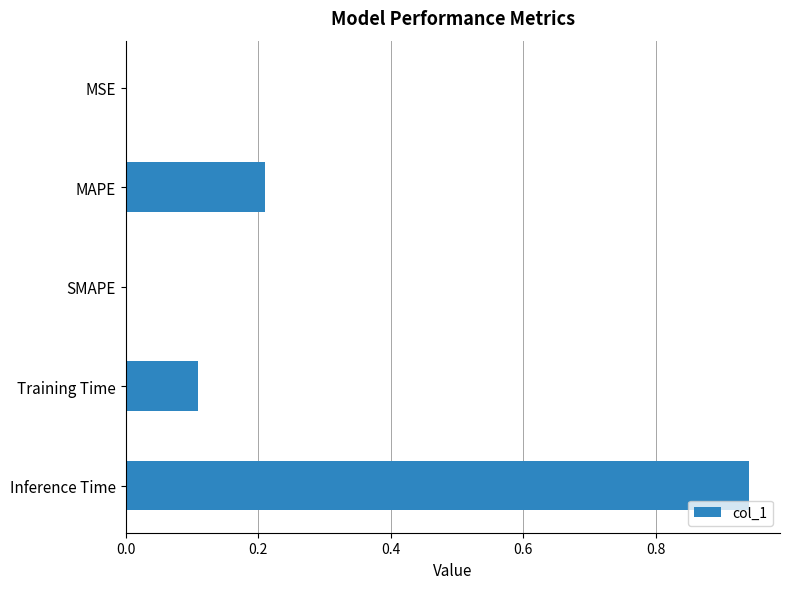

At which category does the chart reach its peak across all series?

Inference Time